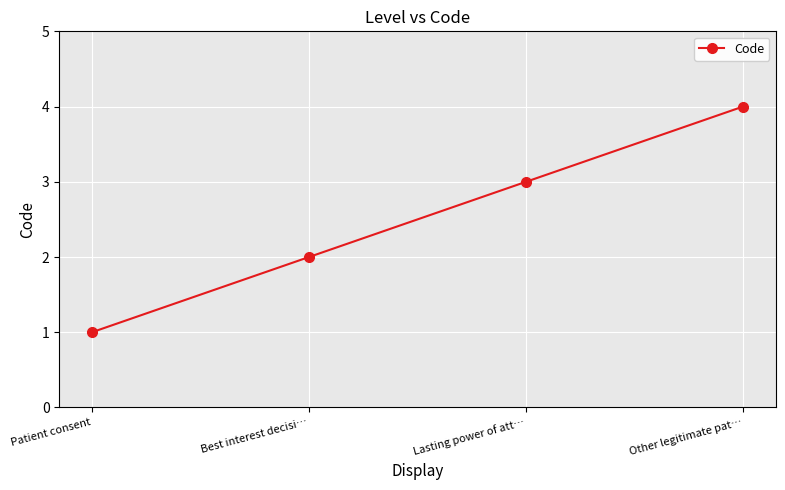

What is the change in value from Patient consent to Other legitimate pat…?

+3